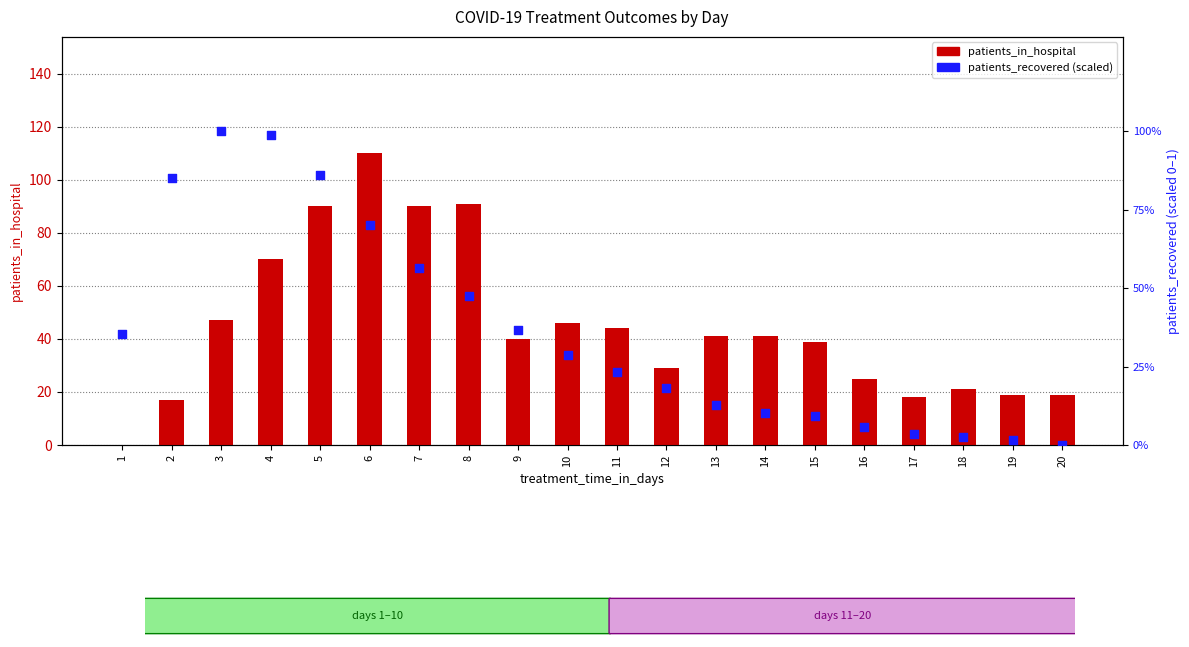

Is the value of patients_in_hospital at 15 greater than the value of patients_recovered (scaled) at 8?

Yes